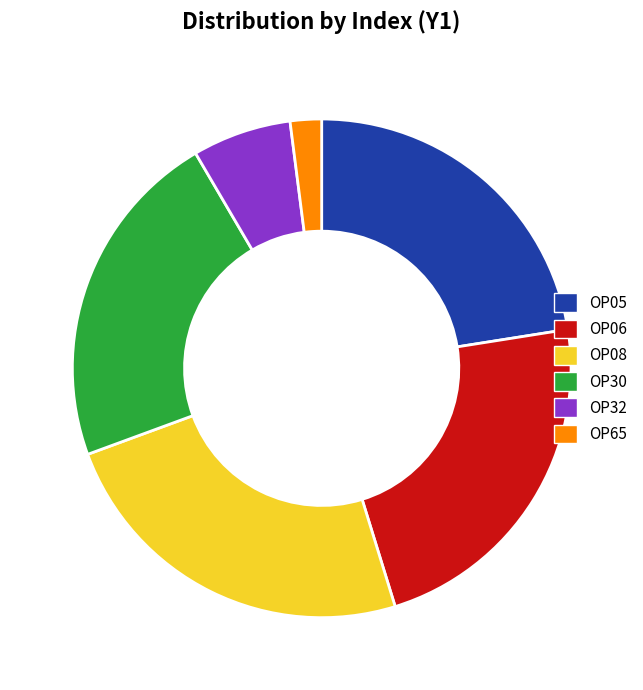

Which slice is the largest?

OP08